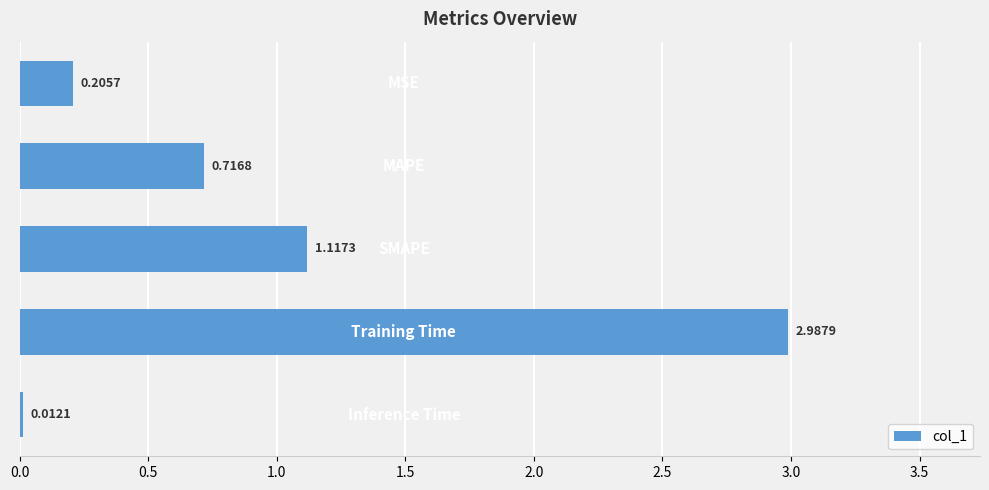

What is the sum of all values?

5.0